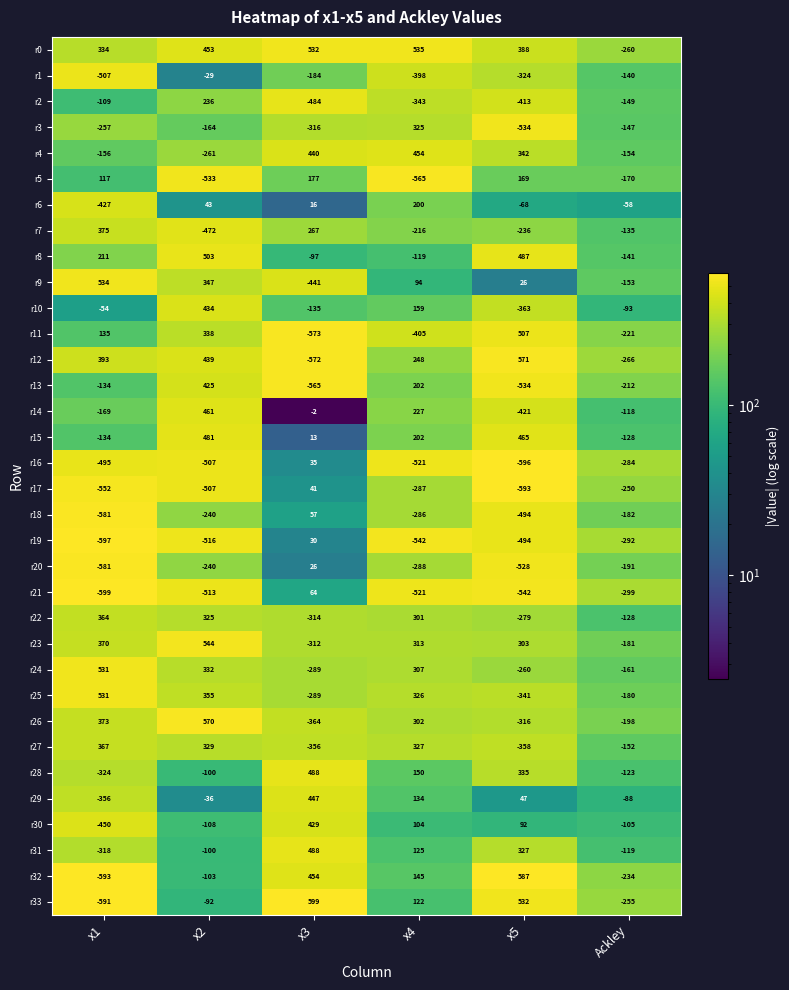

List the labels in order of r26 value, largest first.

x2, x1, x4, Ackley, x5, x3